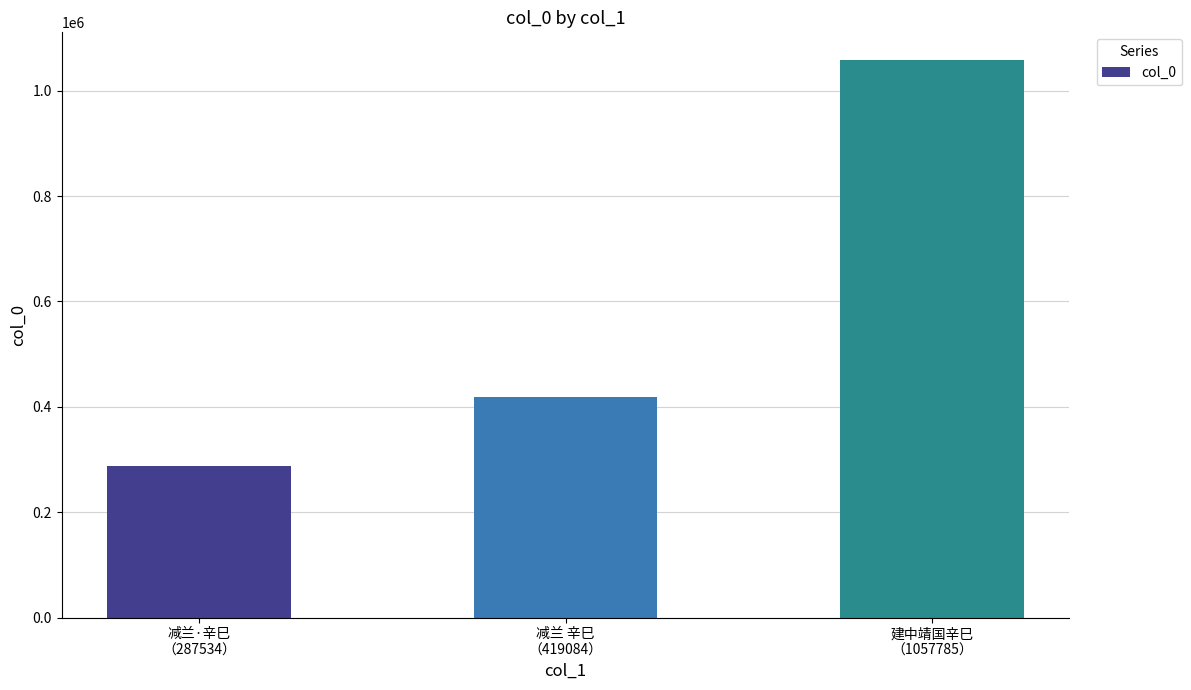

What is the difference between the maximum and minimum values?

770251